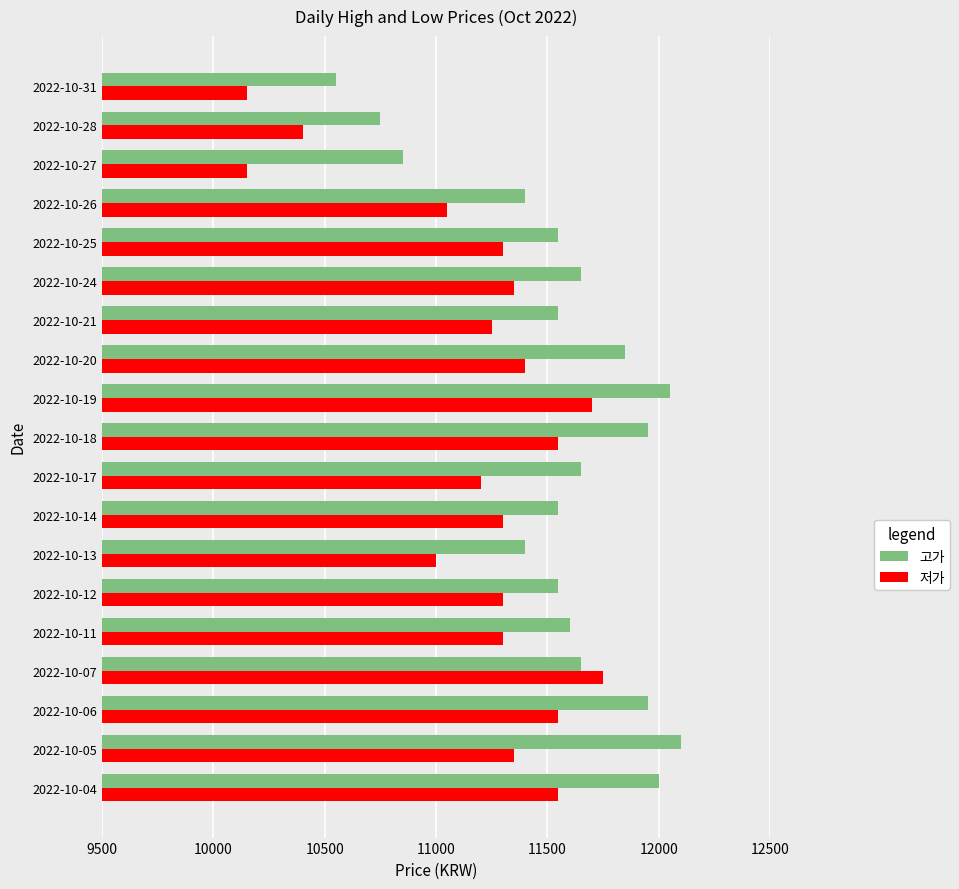

The value of 고가 at 2022-10-26 is 11400. True or false?

True